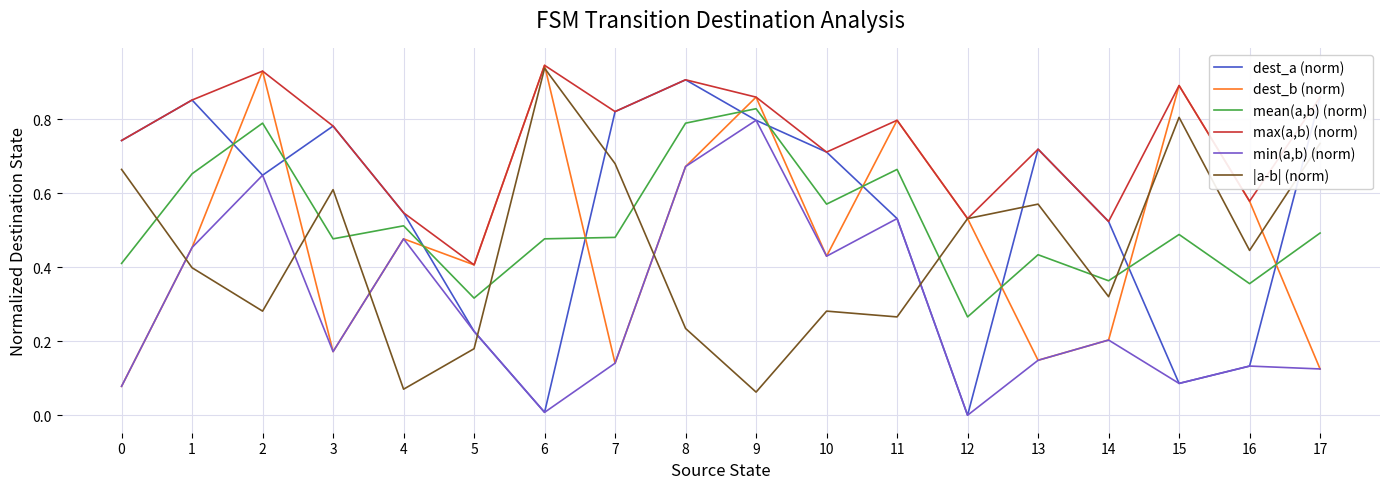

What is the sum of the dest_b (norm) values at 9 and 7?

1.0